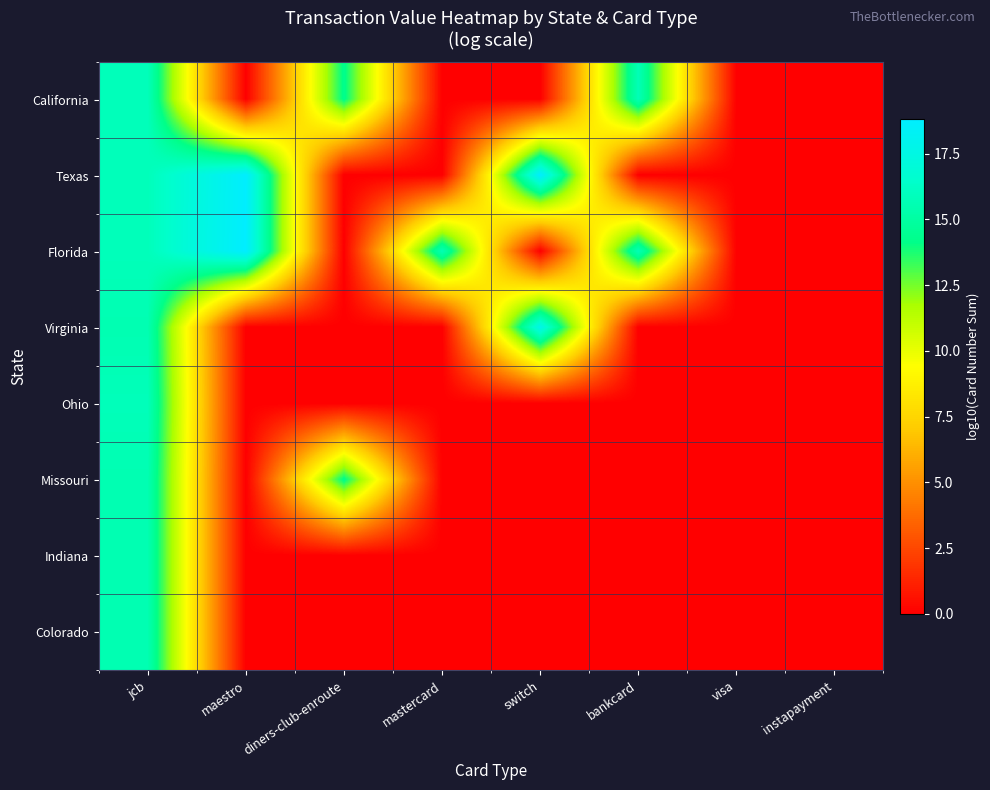

Reading left to right, extract all data points from this chart.

California: jcb=15.9	maestro=0.0	diners-club-enroute=14.3	mastercard=0.0	switch=0.0	bankcard=15.7	visa=0.0	instapayment=0.0
Texas: jcb=15.8	maestro=18.8	diners-club-enroute=0.0	mastercard=0.0	switch=18.8	bankcard=0.0	visa=0.0	instapayment=0.0
Florida: jcb=15.9	maestro=18.8	diners-club-enroute=0.0	mastercard=15.7	switch=0.0	bankcard=15.7	visa=0.0	instapayment=0.0
Virginia: jcb=15.6	maestro=0.0	diners-club-enroute=0.0	mastercard=0.0	switch=17.8	bankcard=0.0	visa=0.0	instapayment=0.0
Ohio: jcb=15.9	maestro=0.0	diners-club-enroute=0.0	mastercard=0.0	switch=0.0	bankcard=0.0	visa=0.0	instapayment=0.0
Missouri: jcb=15.6	maestro=0.0	diners-club-enroute=14.3	mastercard=0.0	switch=0.0	bankcard=0.0	visa=0.0	instapayment=0.0
Indiana: jcb=15.6	maestro=0.0	diners-club-enroute=0.0	mastercard=0.0	switch=0.0	bankcard=0.0	visa=0.0	instapayment=0.0
Colorado: jcb=15.5	maestro=0.0	diners-club-enroute=0.0	mastercard=0.0	switch=0.0	bankcard=0.0	visa=0.0	instapayment=0.0